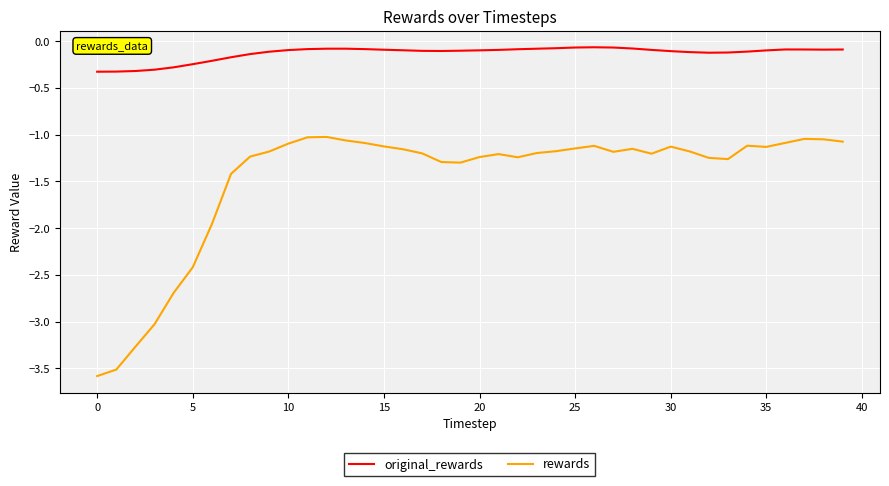

How many series are shown in this chart?

2